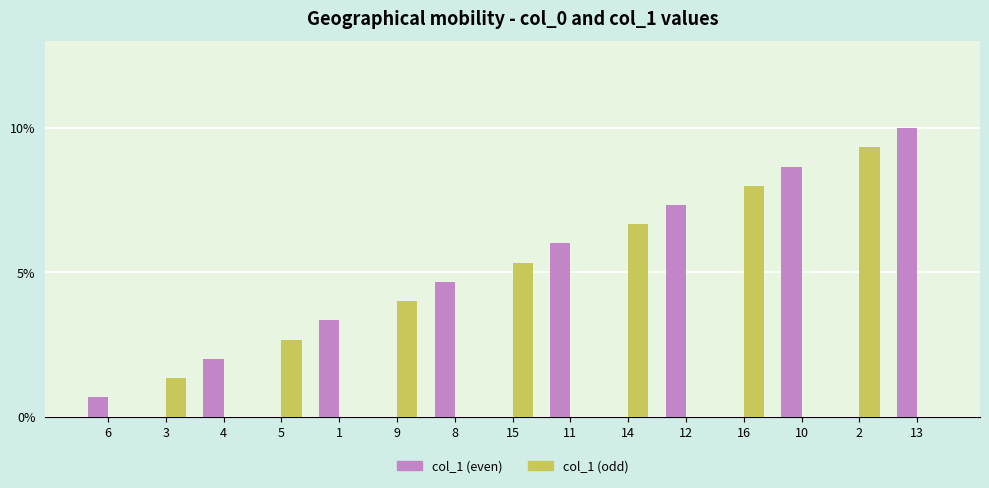

How many data points does each series have?

15